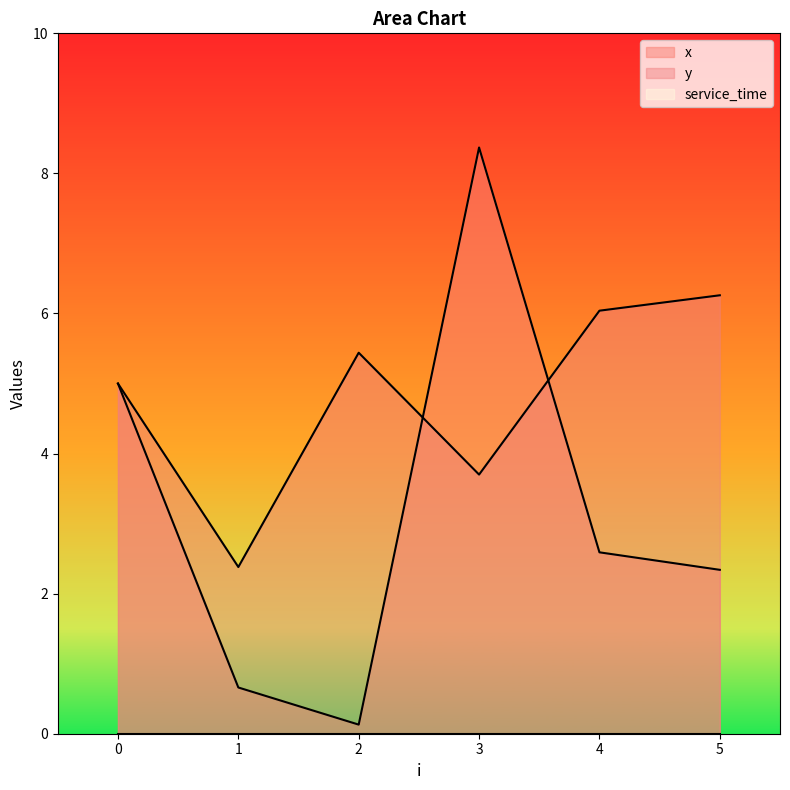

Between 5 and 3, which is larger?

3